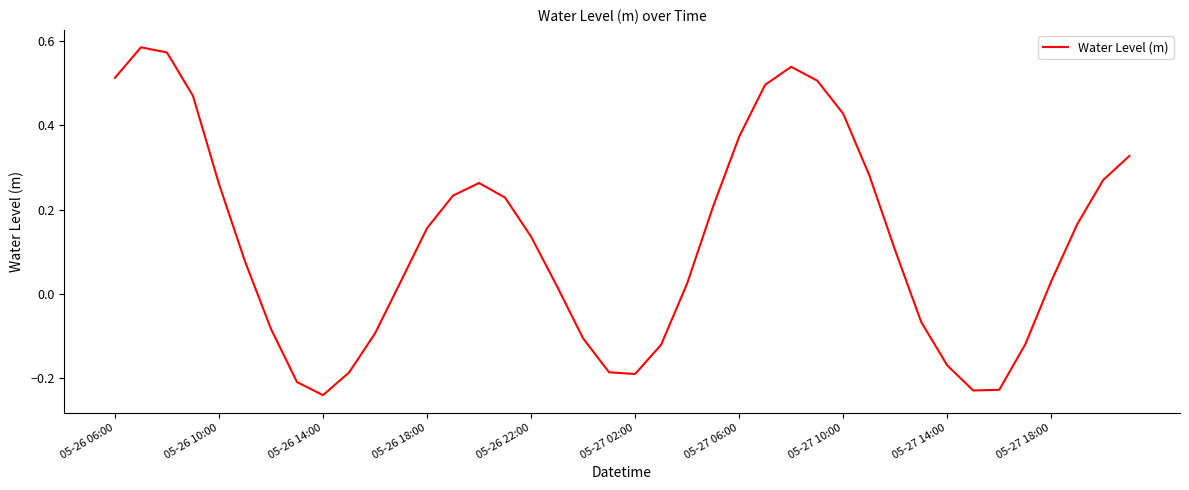

Does the chart display data point markers on the line(s)?

No